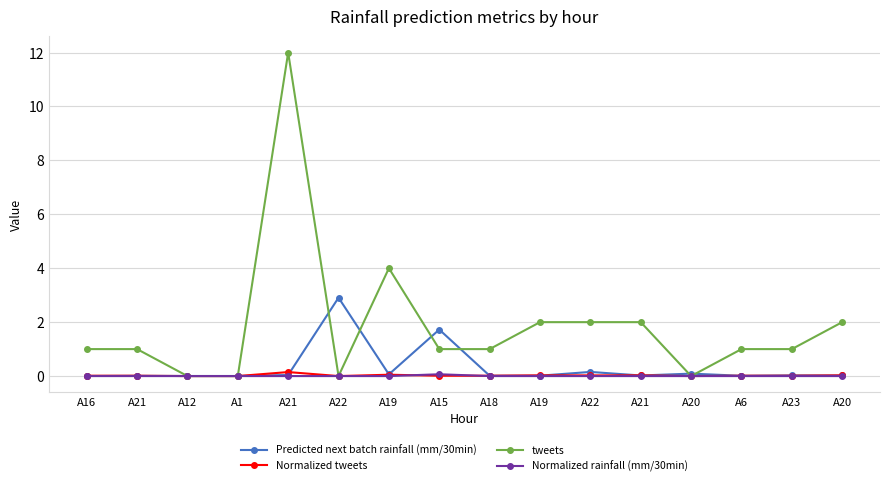

What are all the series names shown in the legend?

Predicted next batch rainfall (mm/30min), Normalized tweets, tweets, Normalized rainfall (mm/30min)